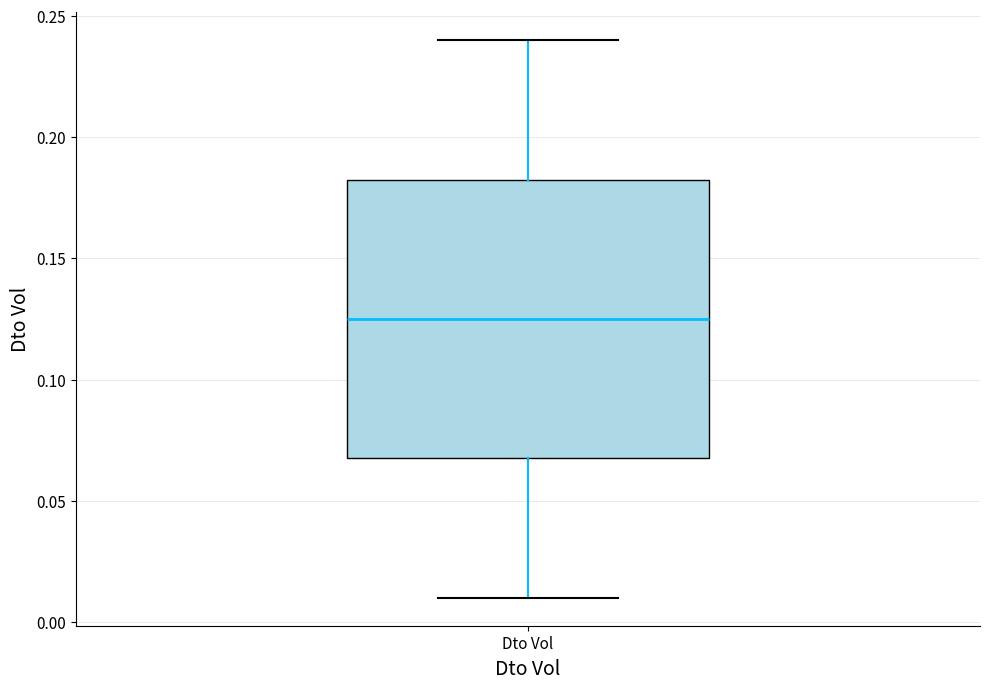

Transcribe this box plot: give where the median line is, the range the box spans, and where the two whiskers end, as read against the y-axis. The values are not printed on the chart, so give them approximately, as read against the axis.

median 0.125, box 0.070 to 0.185, whiskers 0.010 to 0.240